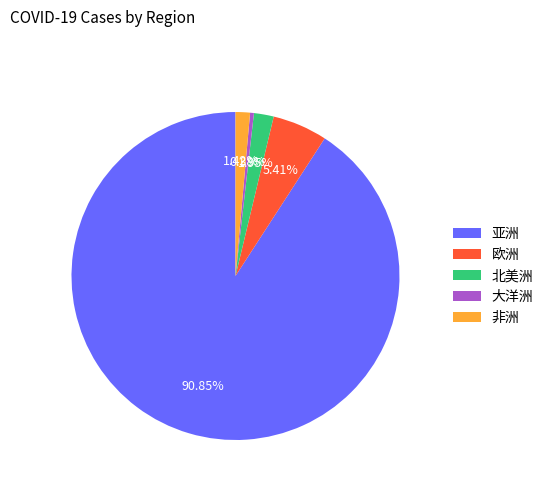

Is there any slice that represents more than half of the pie?

Yes